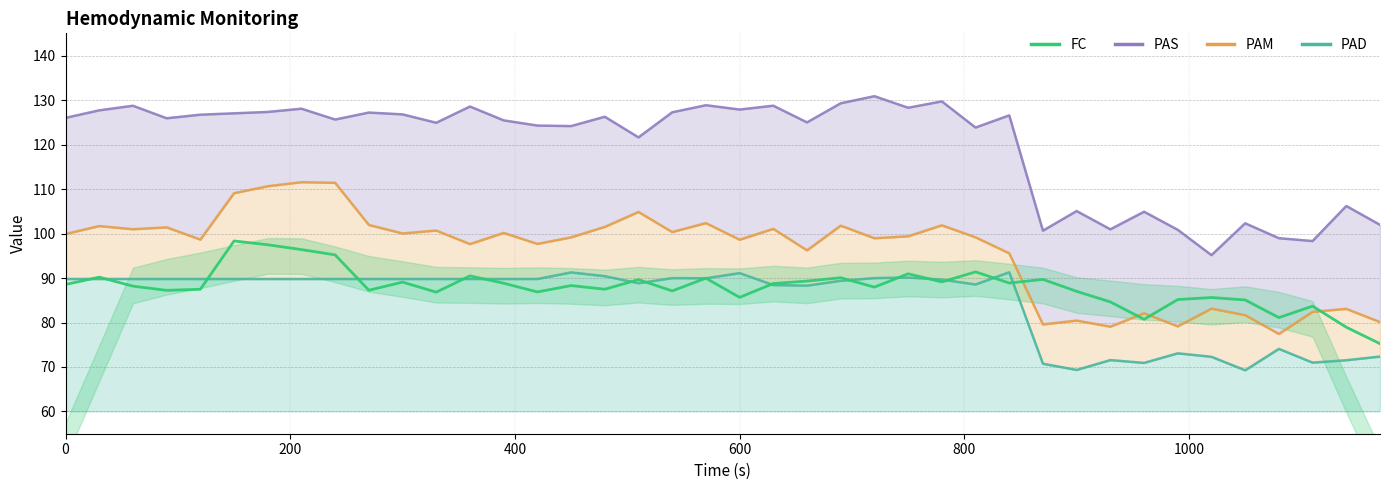

What is the value of the 35th point from the left?

85.6